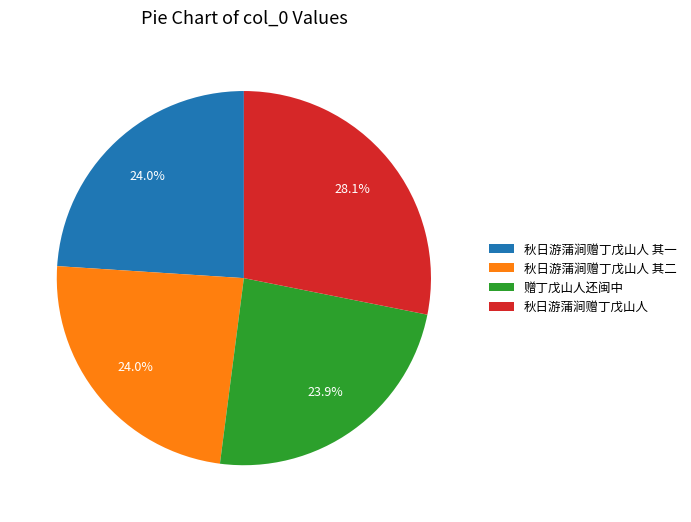

To the nearest percent, what percentage of the pie is 赠丁戊山人还闽中?

24%